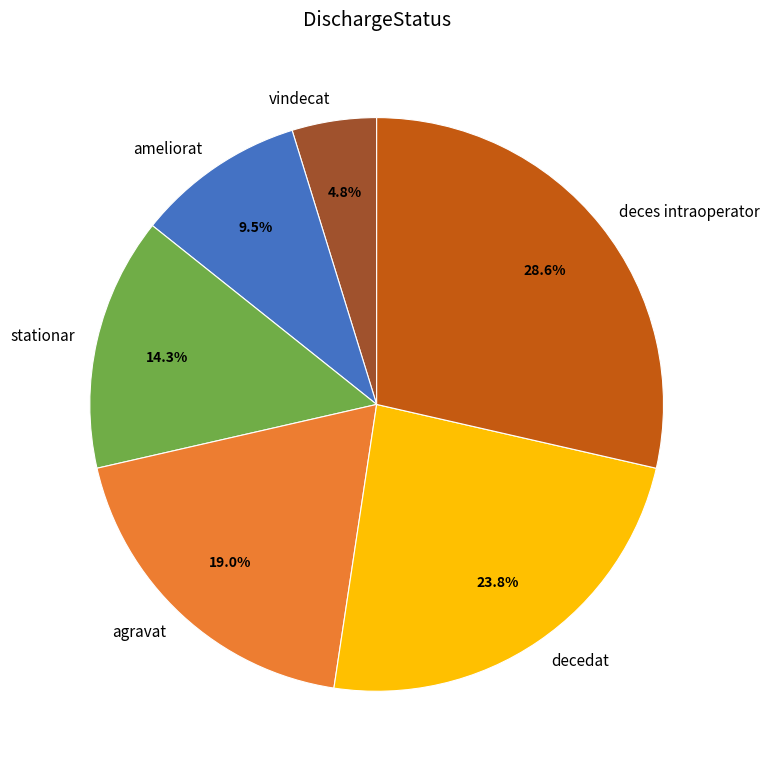

Is there any slice that represents more than half of the pie?

No